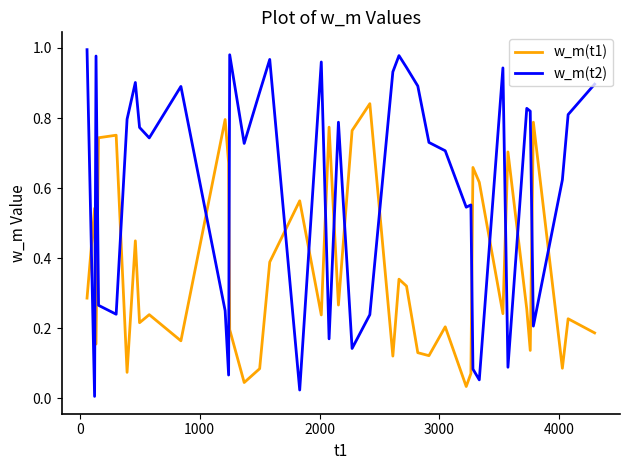

List the series in order of their peak value, highest first.

w_m(t2), w_m(t1)